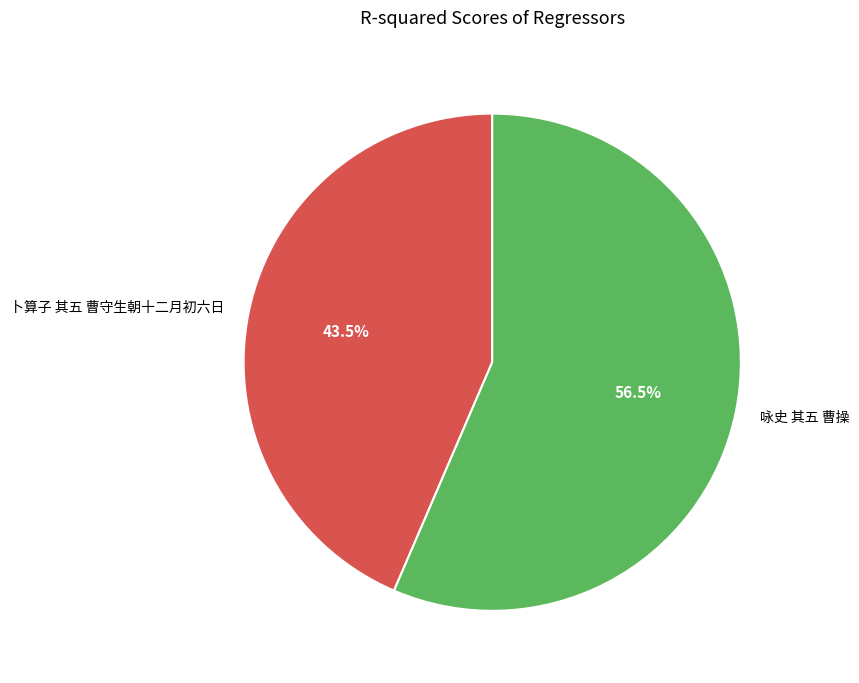

What is the ratio of the value at 卜算子 其五 曹守生朝十二月初六日 to the value at 咏史 其五 曹操?

0.8